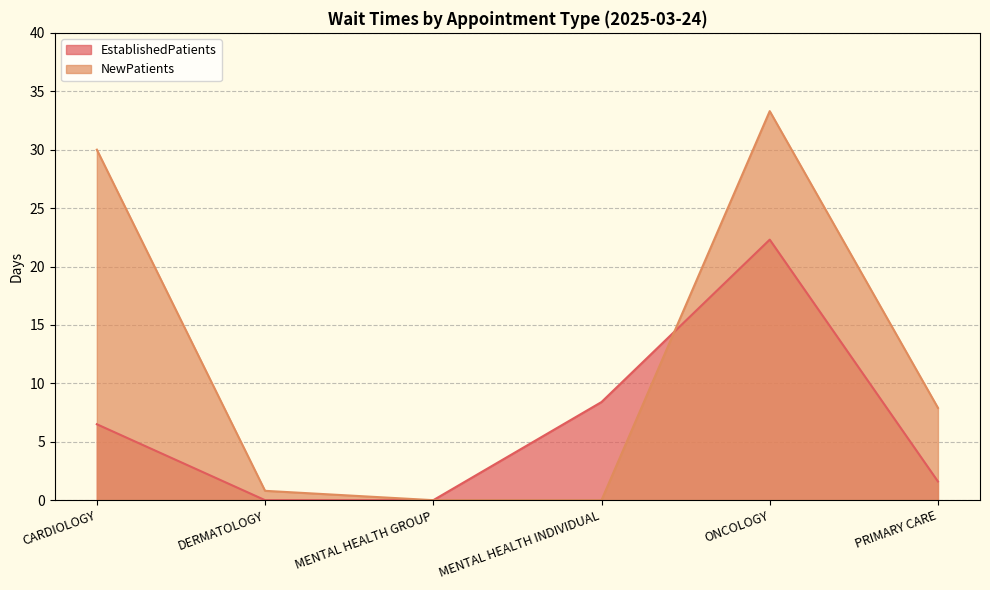

How many categories are shown in the chart?

6